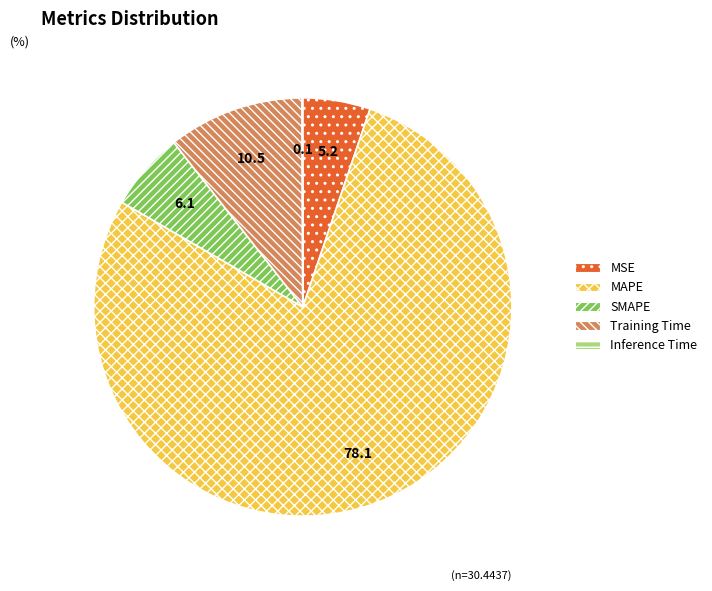

Between MSE and SMAPE, which is larger?

SMAPE